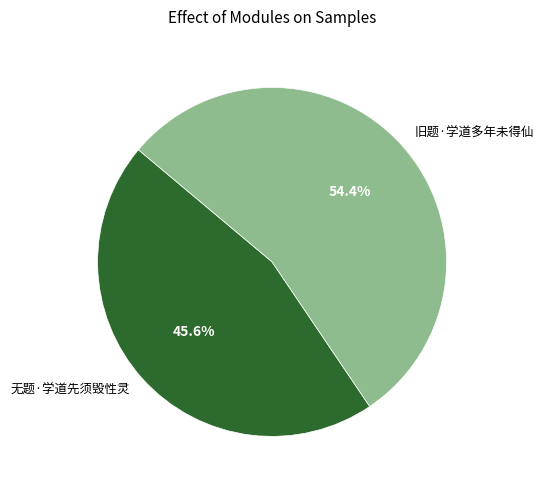

Which slice is the smallest?

无题·学道先须毁性灵